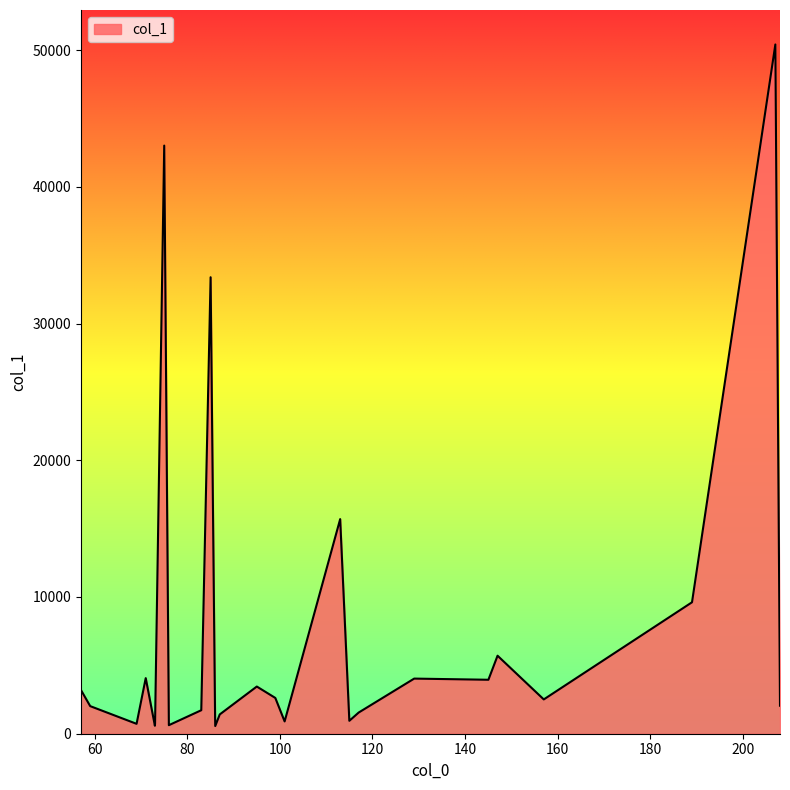

What is the difference between the maximum and minimum values?

49850.0